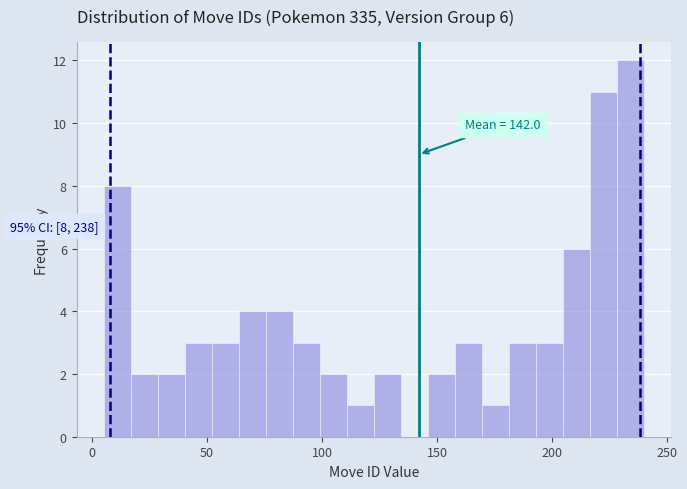

Read against the x-axis, roughly where is the centre of the tallest bar?

235